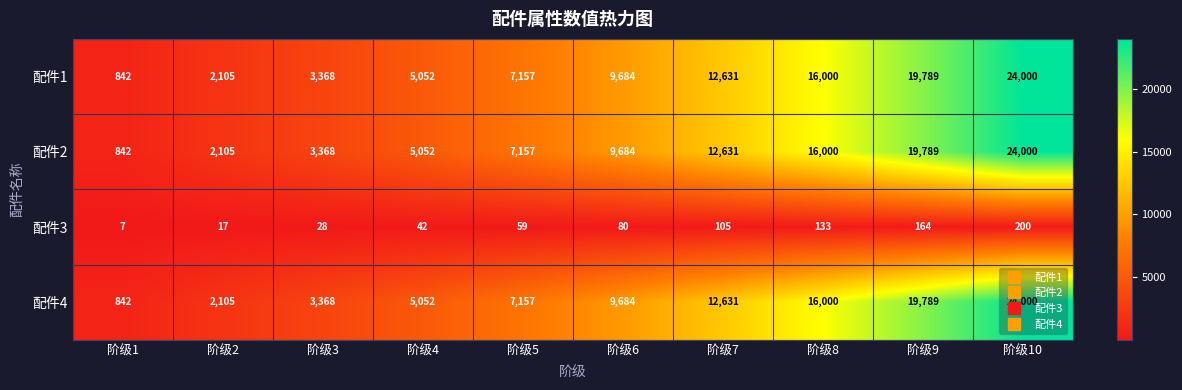

How many data points does each series have?

10